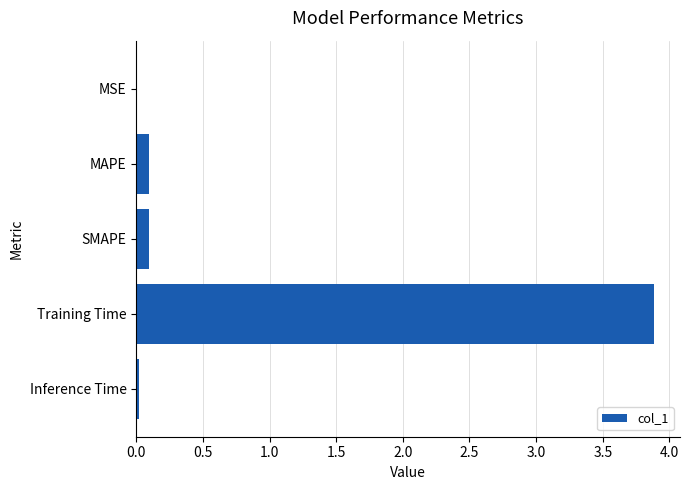

True or false: the data shows 5.8 at Training Time.

False